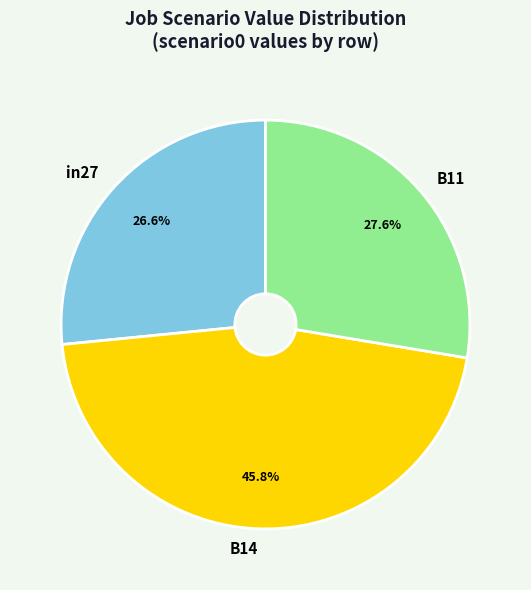

Do in27 and B11 together represent more than half of the pie?

Yes